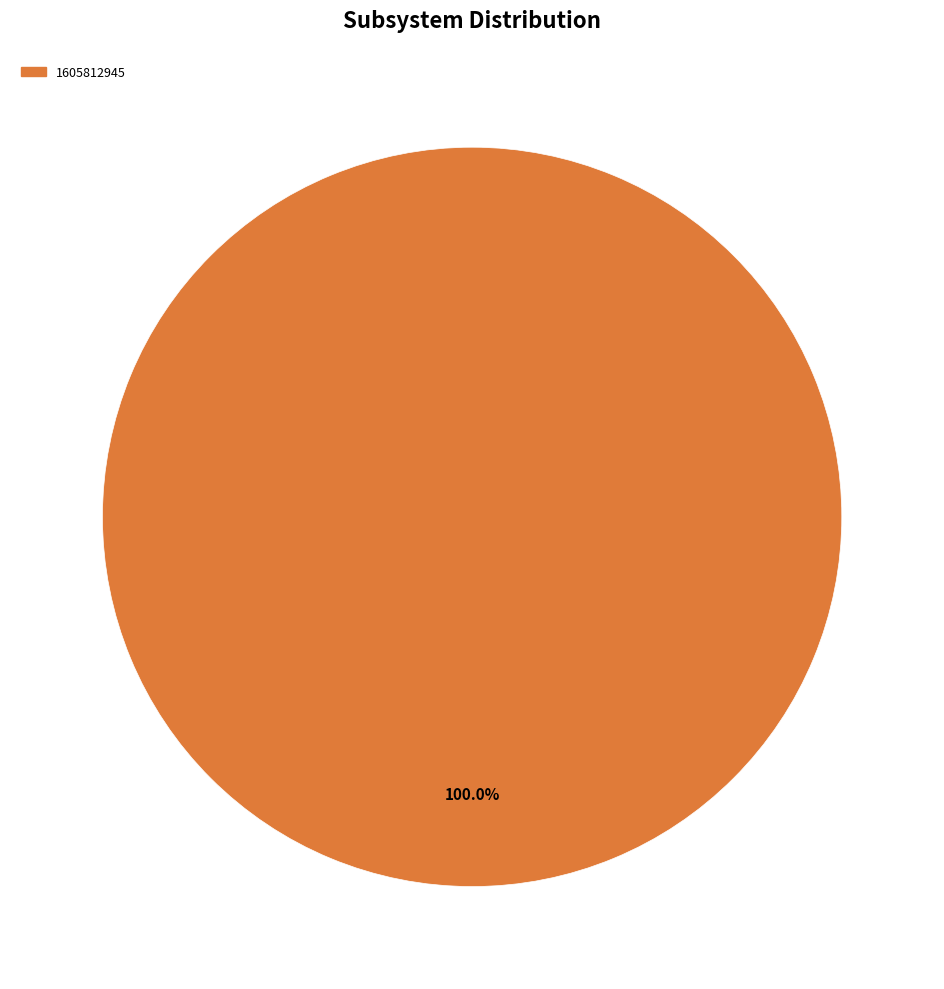

What is the majority slice?

1605812945